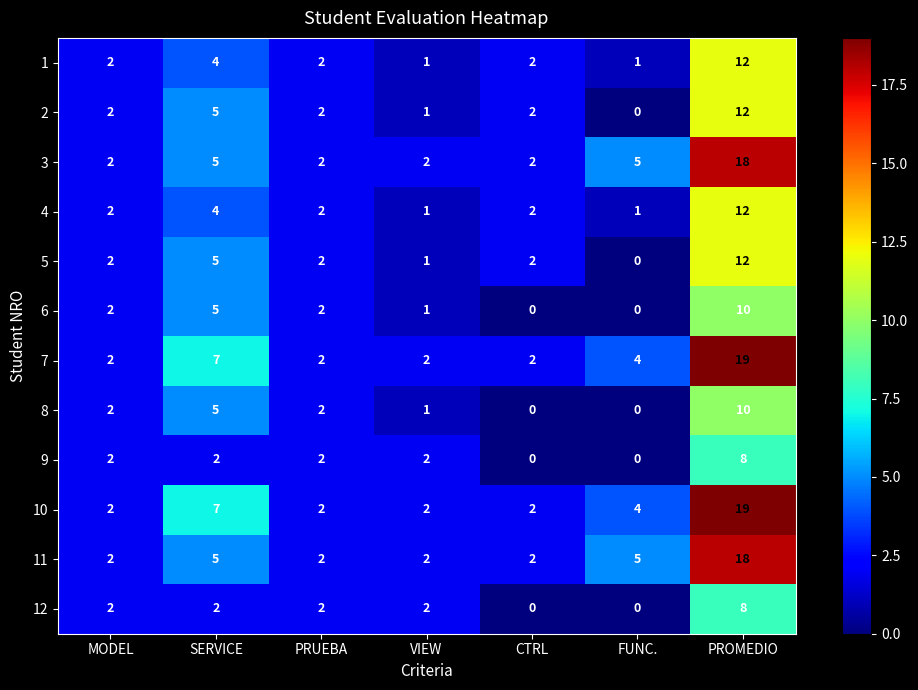

What is the total value across all series at VIEW?

18